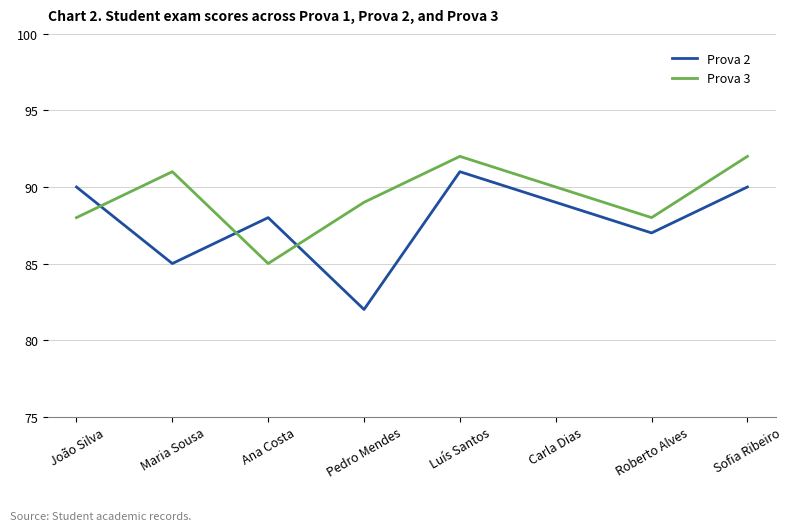

What position from the left is Sofia Ribeiro?

8